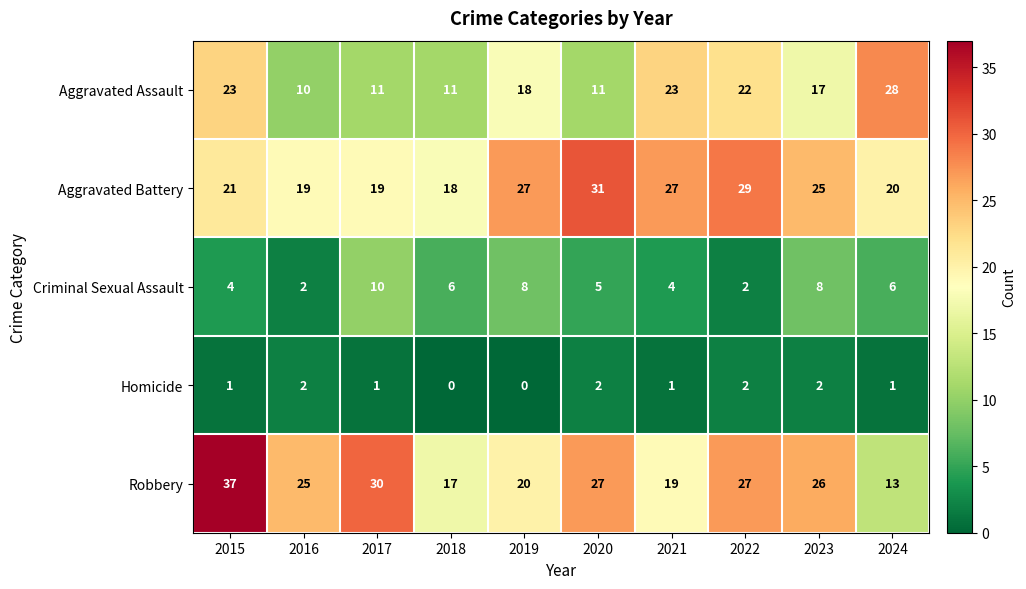

Between 2018 and 2020, which series saw the biggest shift?

Aggravated Battery